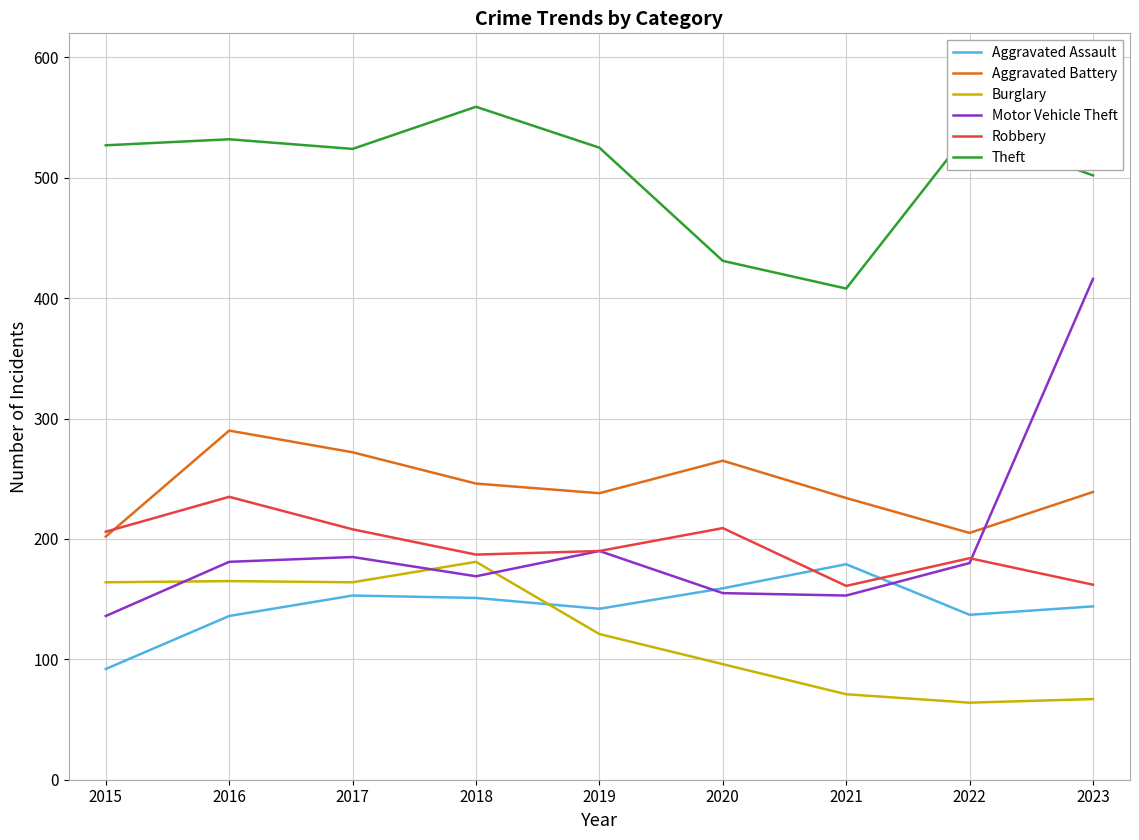

What are all the series names shown in the legend?

Aggravated Assault, Aggravated Battery, Burglary, Motor Vehicle Theft, Robbery, Theft